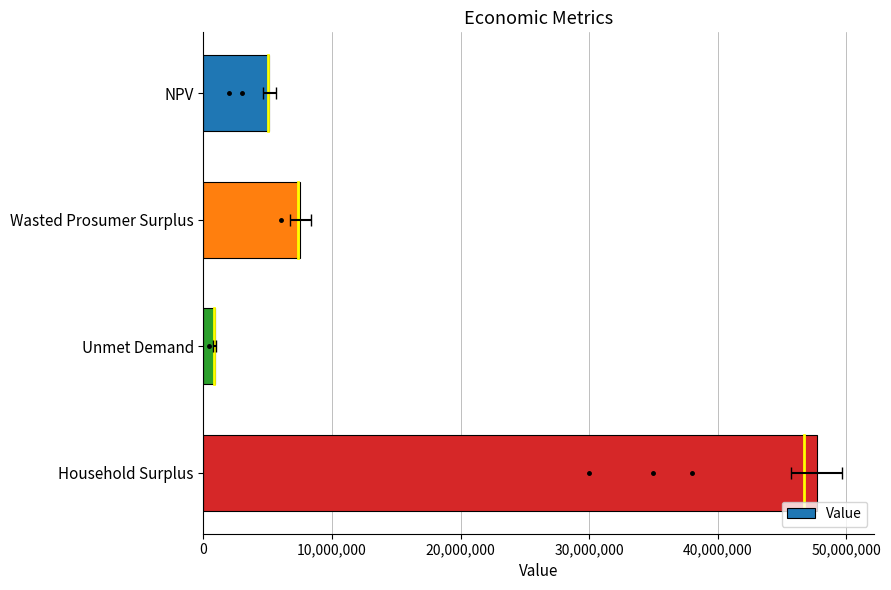

Is it true that the value at Unmet Demand is 458926.8?

False